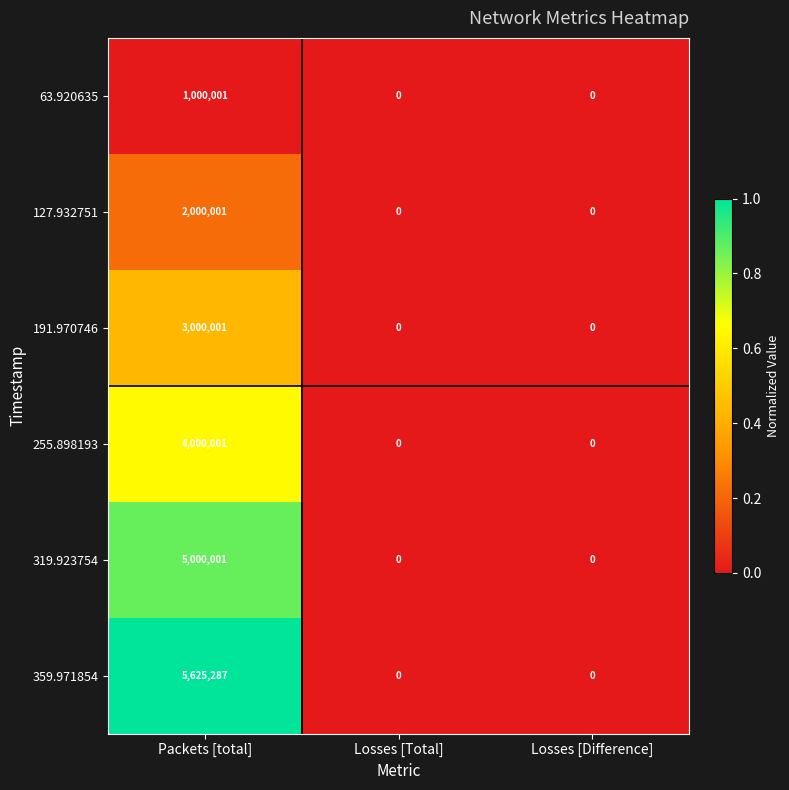

Which series changed the most between Packets [total] and Losses [Total]?

359.971854